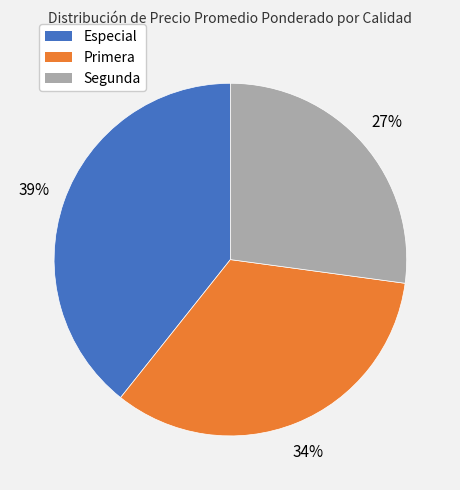

Is there a majority slice in this chart?

No